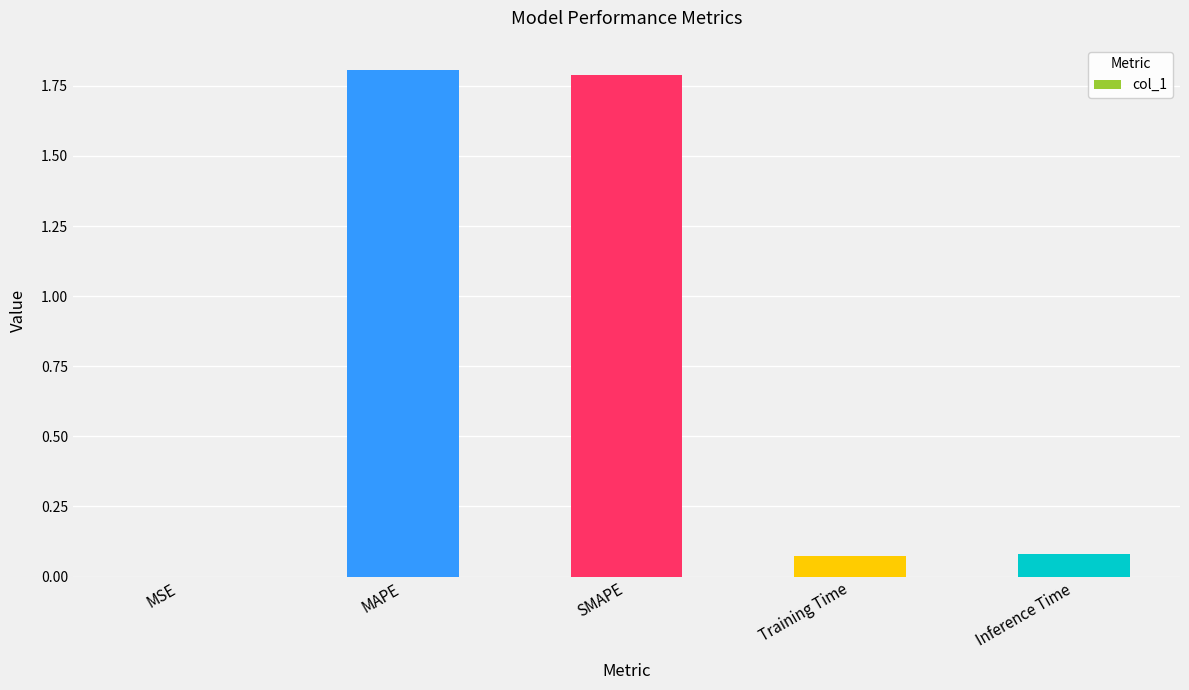

Which has a higher value, MSE or MAPE?

MAPE